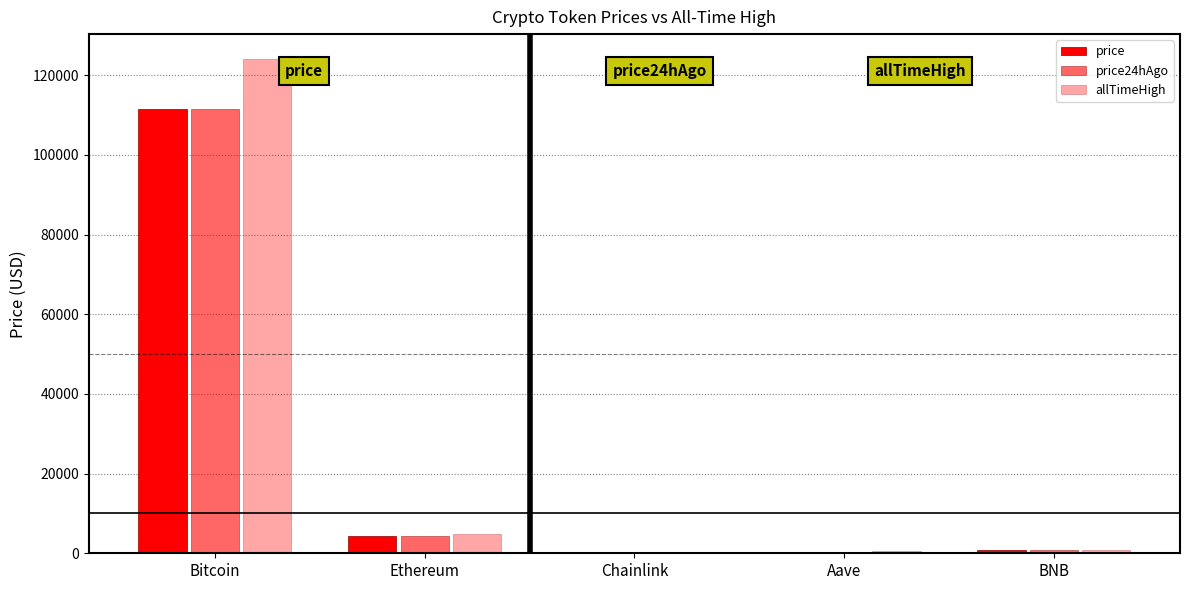

How many data points in price24hAgo are above 874?

3